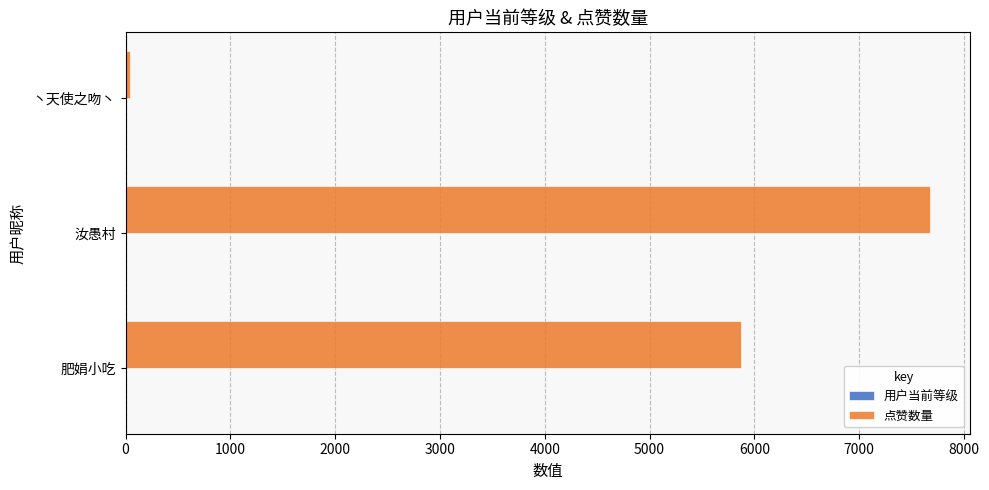

What is the maximum value shown in the chart?

7673